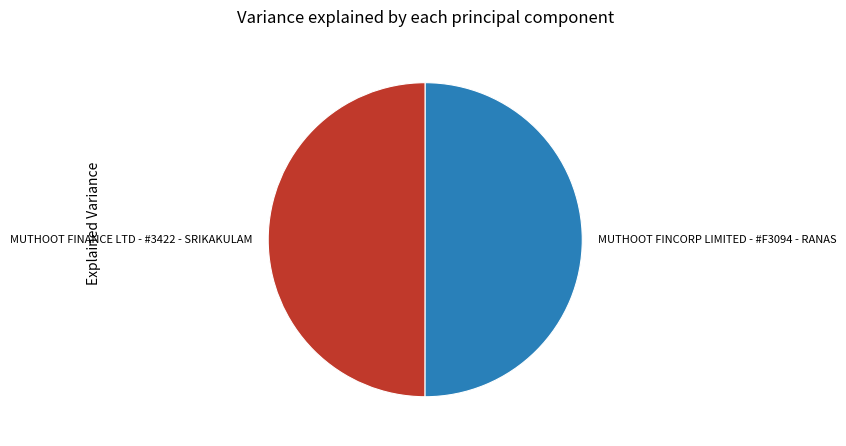

Do MUTHOOT FINCORP LIMITED - #F3094 - RANAS and MUTHOOT FINANCE LTD - #3422 - SRIKAKULAM together represent more than half of the pie?

Yes